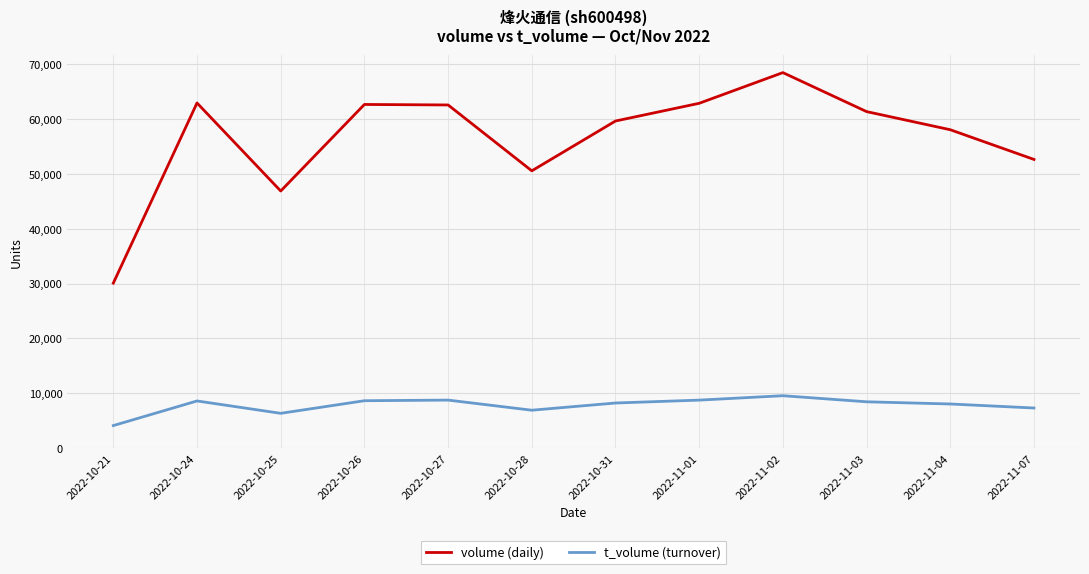

What is the difference between the maximum and minimum values in the t_volume (turnover) series?

5447